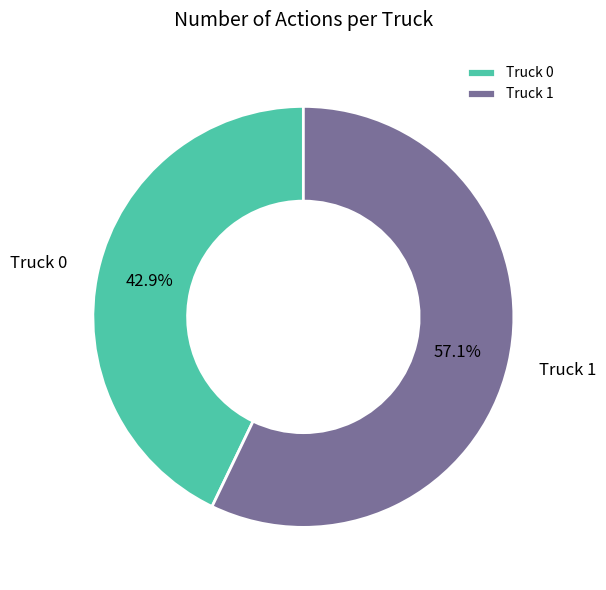

Between Truck 1 and Truck 0, which is larger?

Truck 1